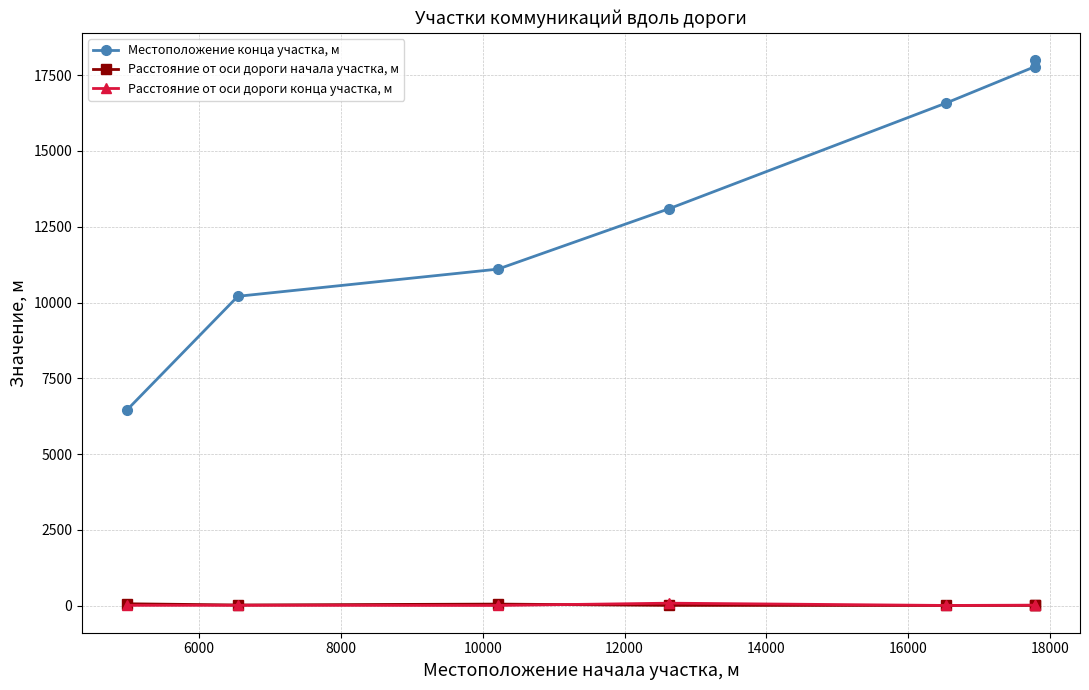

True or false: Расстояние от оси дороги начала участка, м and Местоположение конца участка, м cross at least once.

False